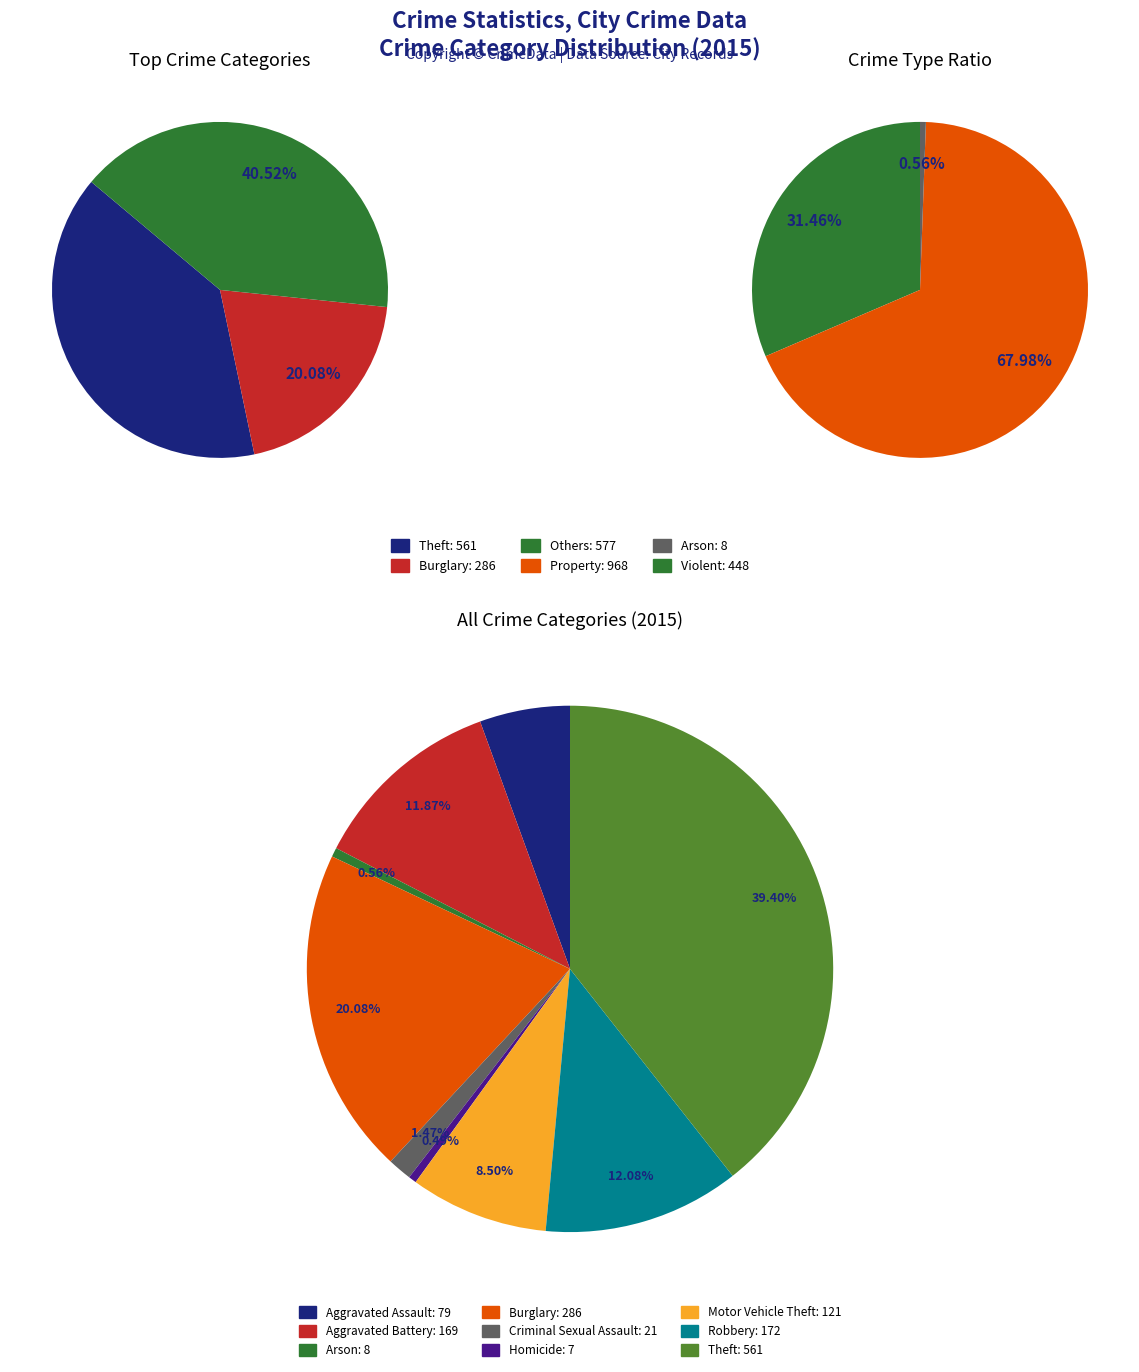

Count the number of slices in the pie.

9